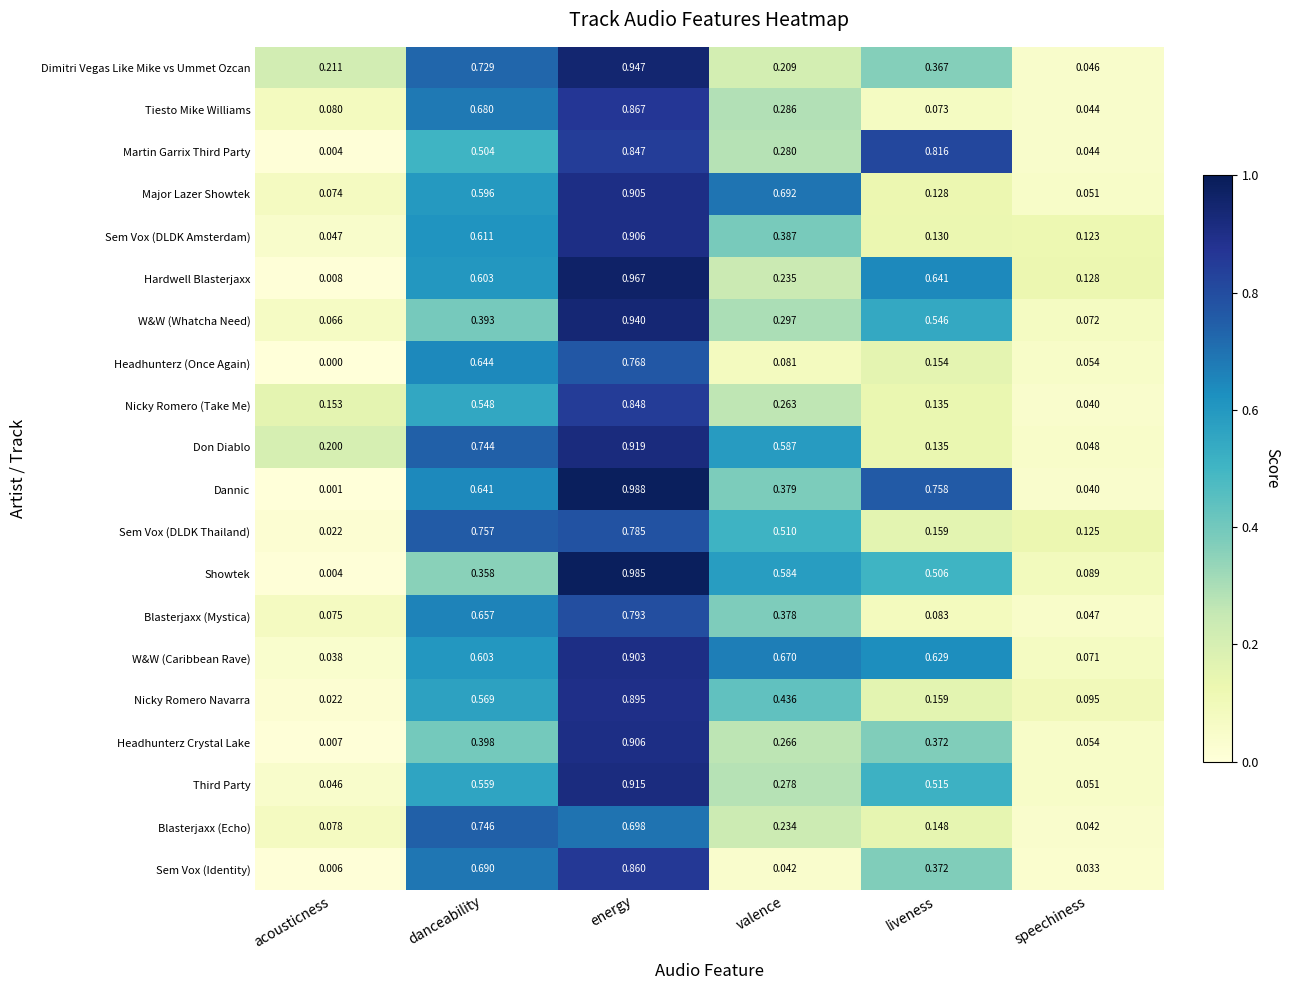

At which label is W&W (Caribbean Rave) closest to 0?

acousticness